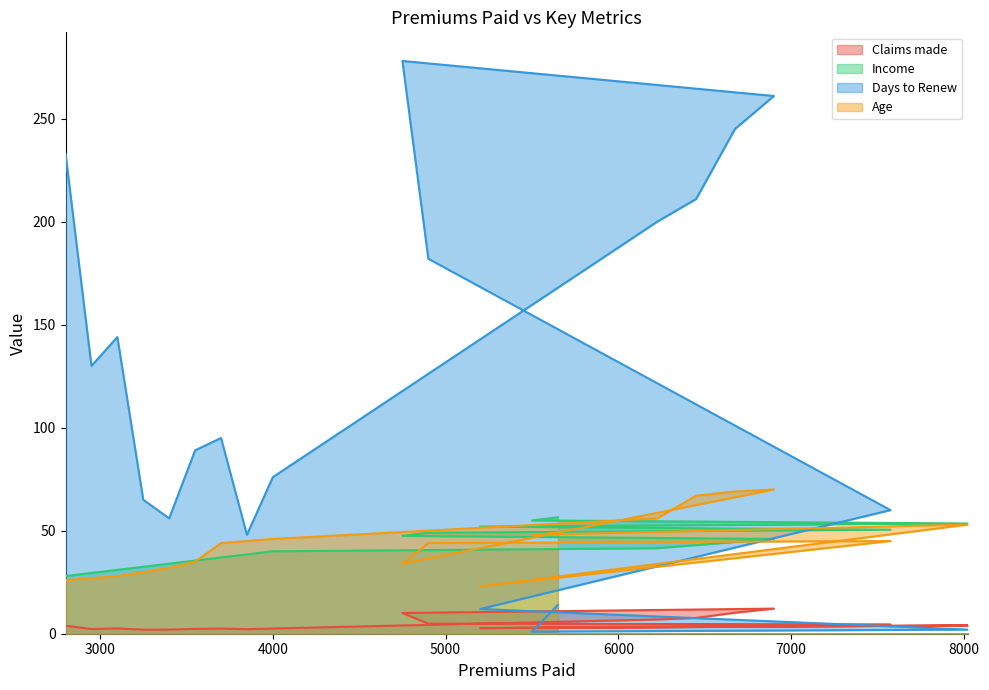

List the series in order of their peak value, lowest first.

Claims made, Income, Age, Days to Renew